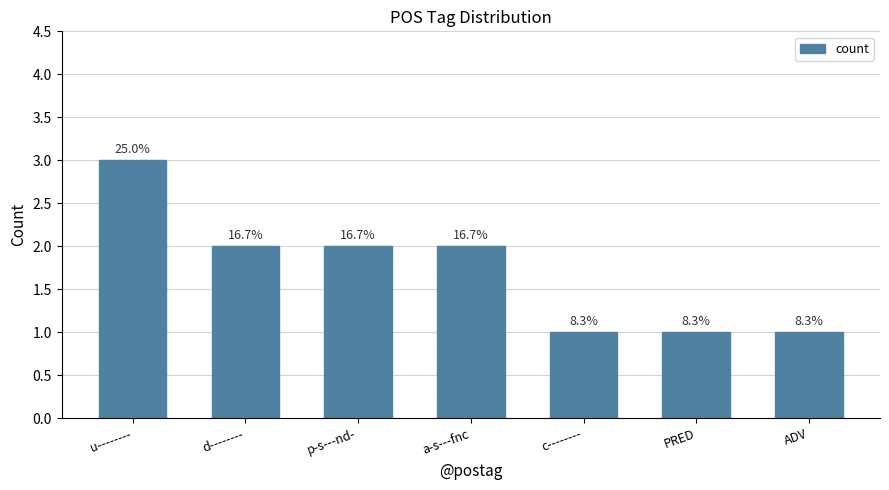

Between u-------- and ADV, which is larger?

u--------